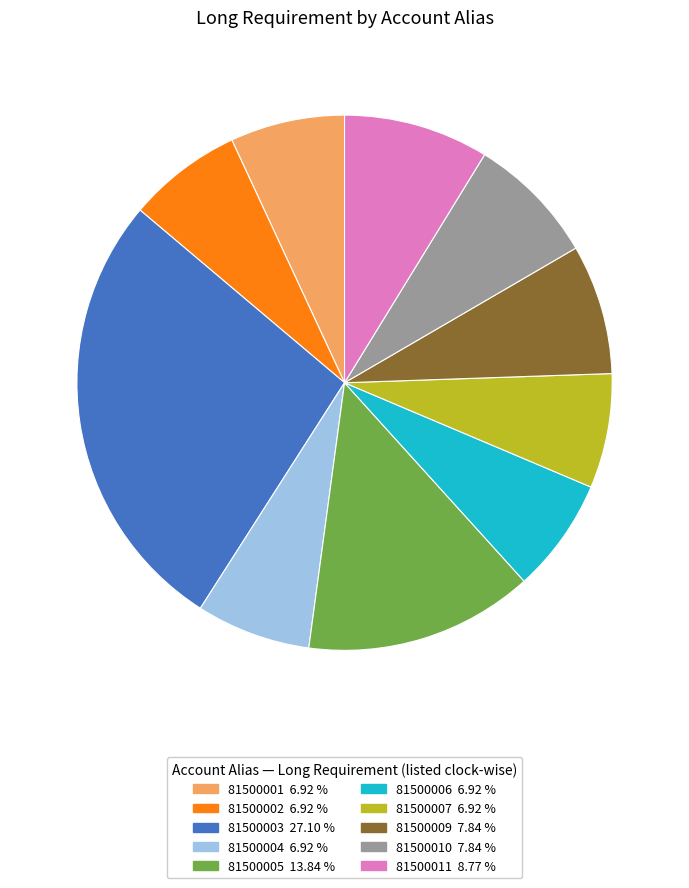

Is there any slice that represents more than half of the pie?

No